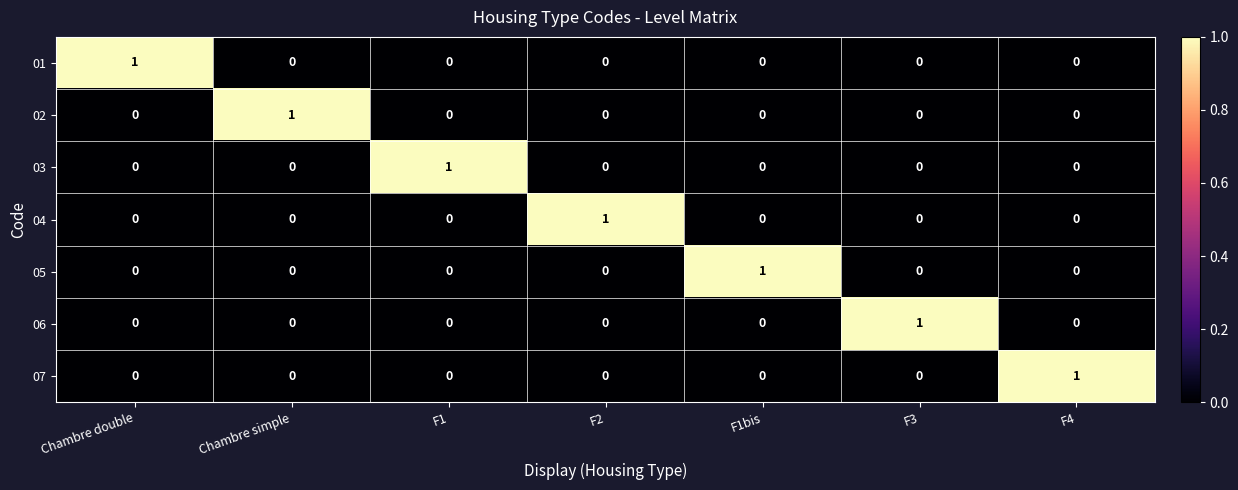

At how many categories does at least one series exceed 0?

7